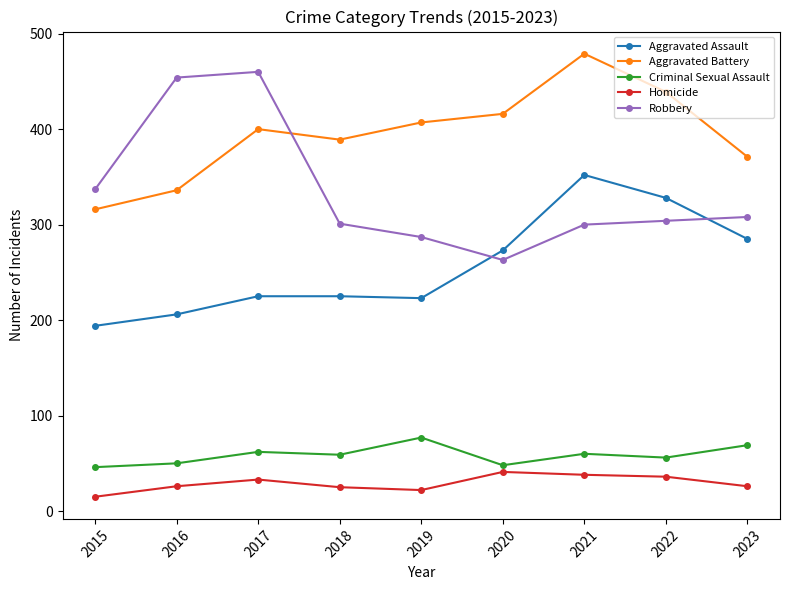

True or false: Robbery and Criminal Sexual Assault cross at least once.

False